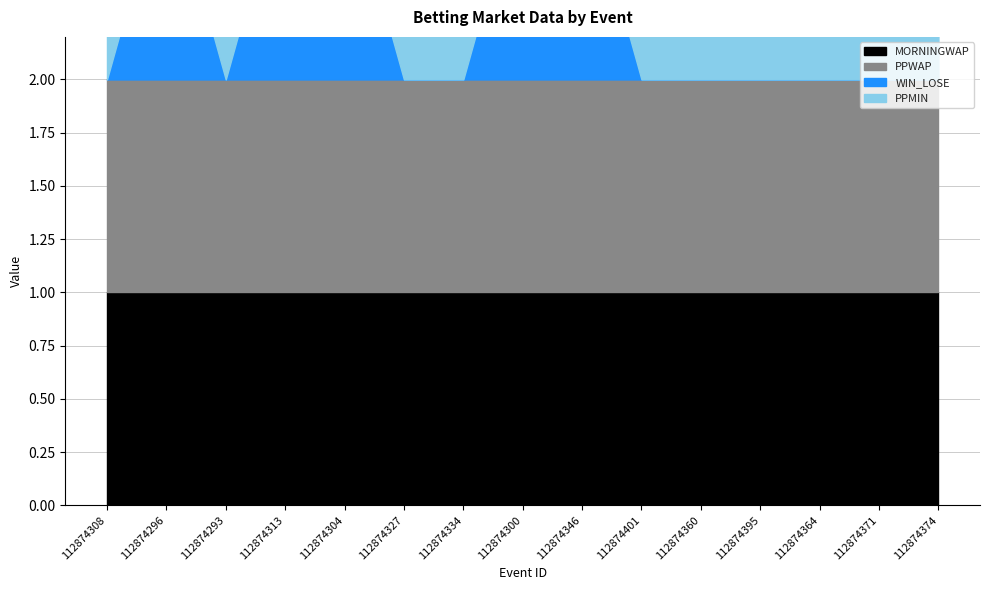

At which category does the chart reach its peak across all series?

112874308